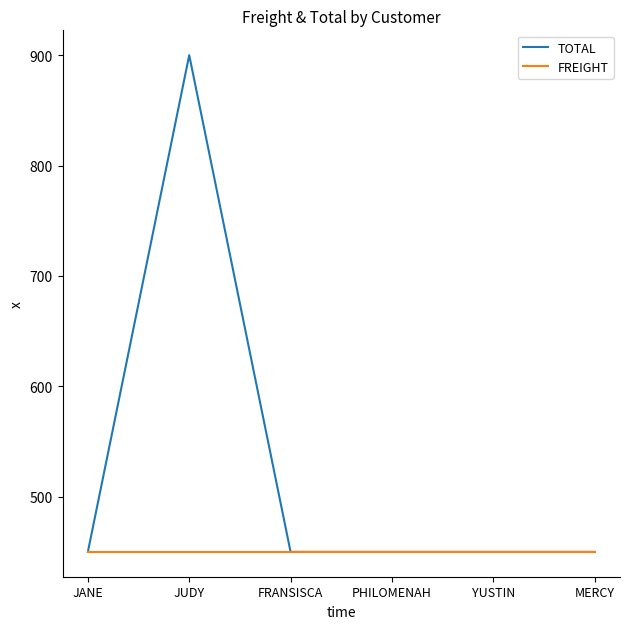

Which series has the largest total across all categories?

TOTAL